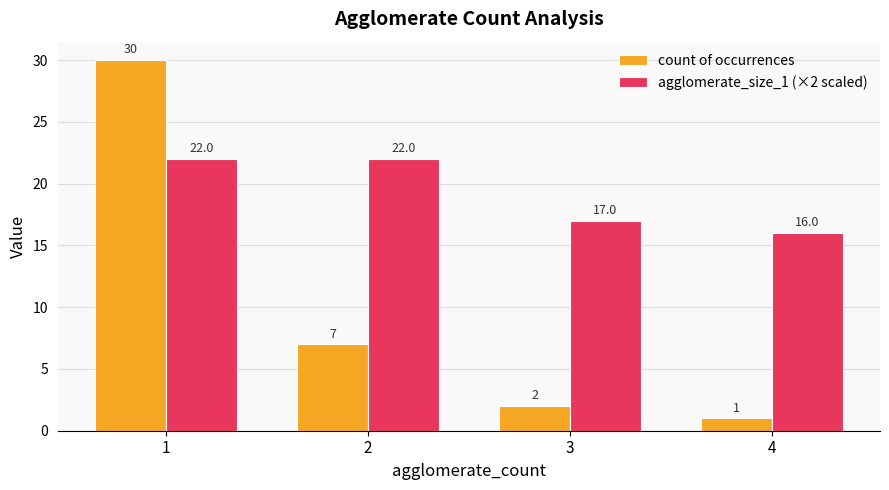

What is the approximate value of count of occurrences at 2, to the nearest 5?

5